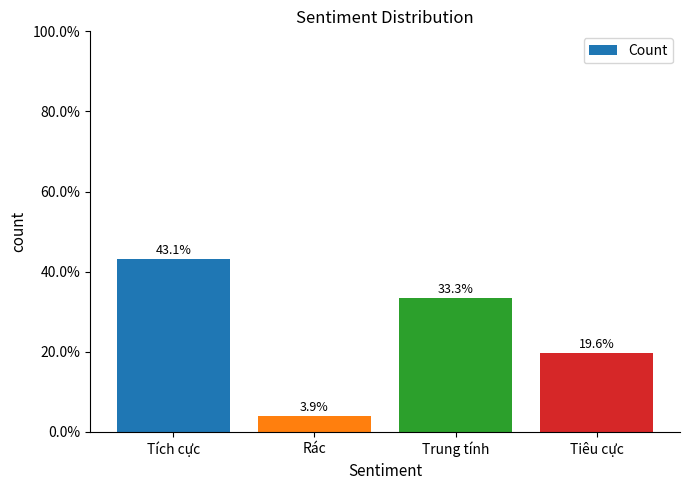

What is the minimum value shown in the chart?

3.9